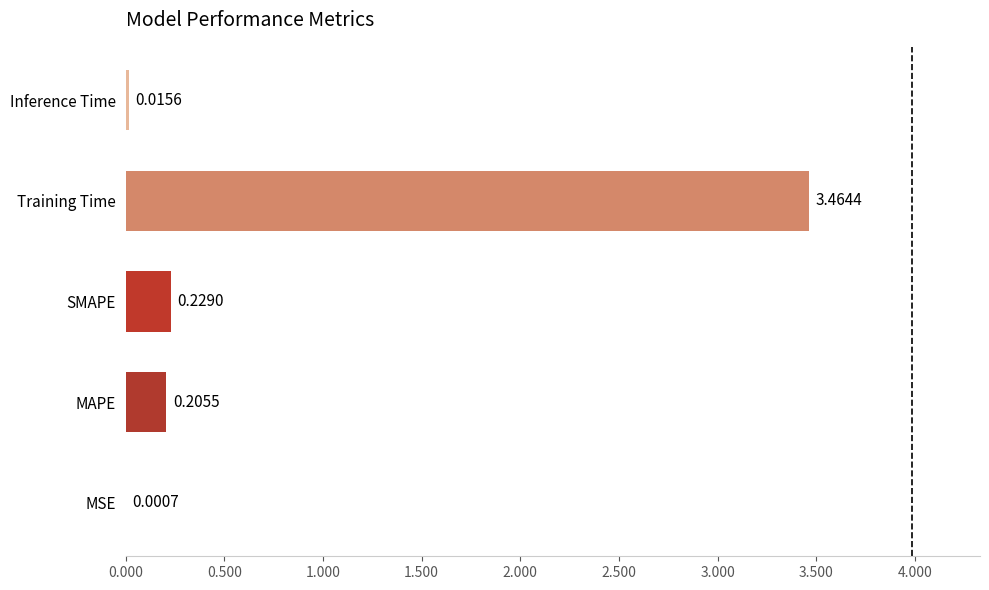

How many data points does each series have?

5